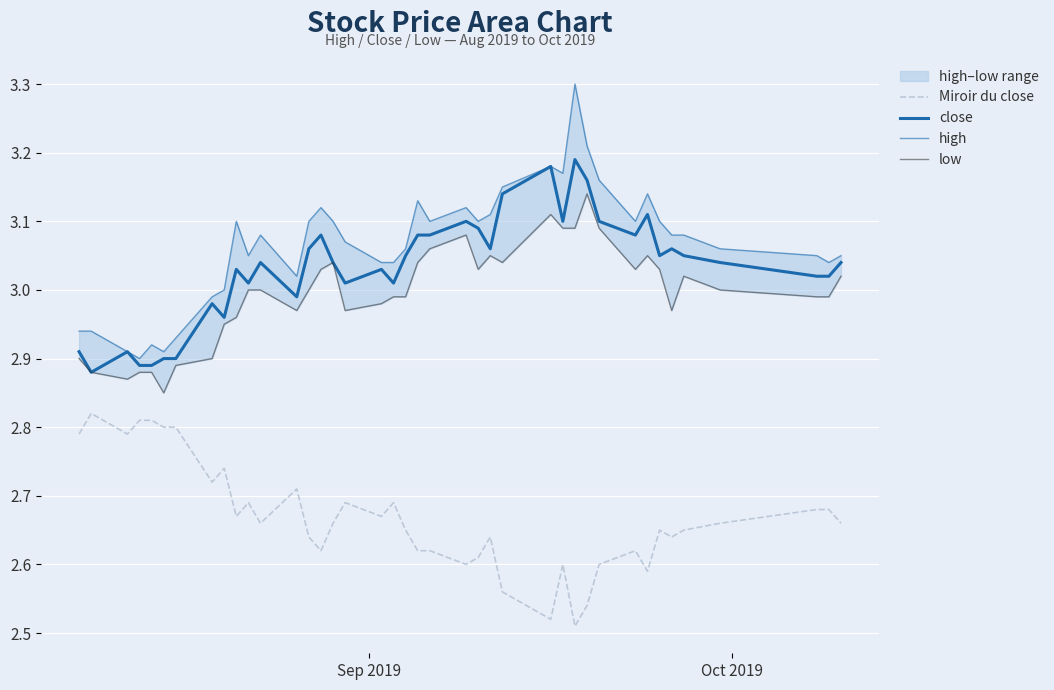

What is the difference between the maximum and minimum values in the Miroir du close series?

0.3